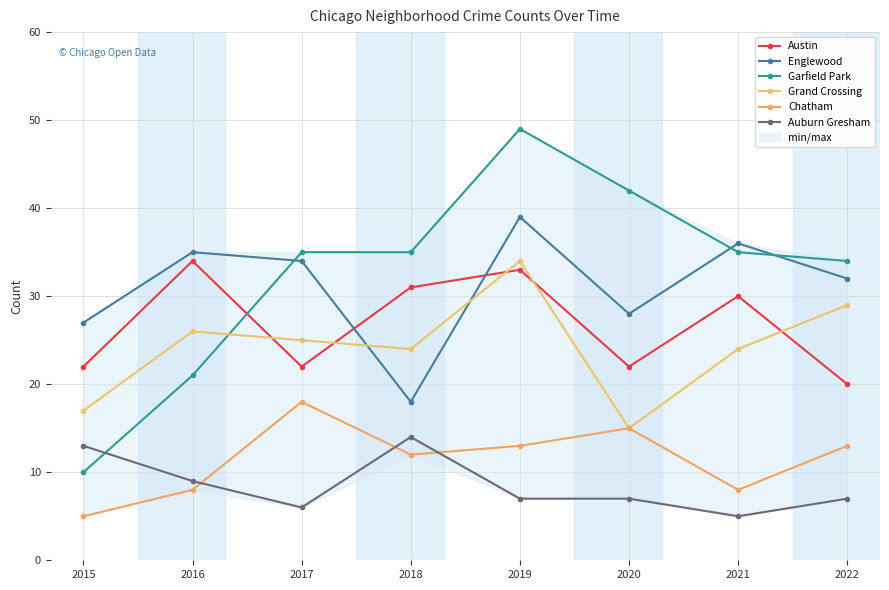

Which label corresponds to the smallest value in the chart?

2015